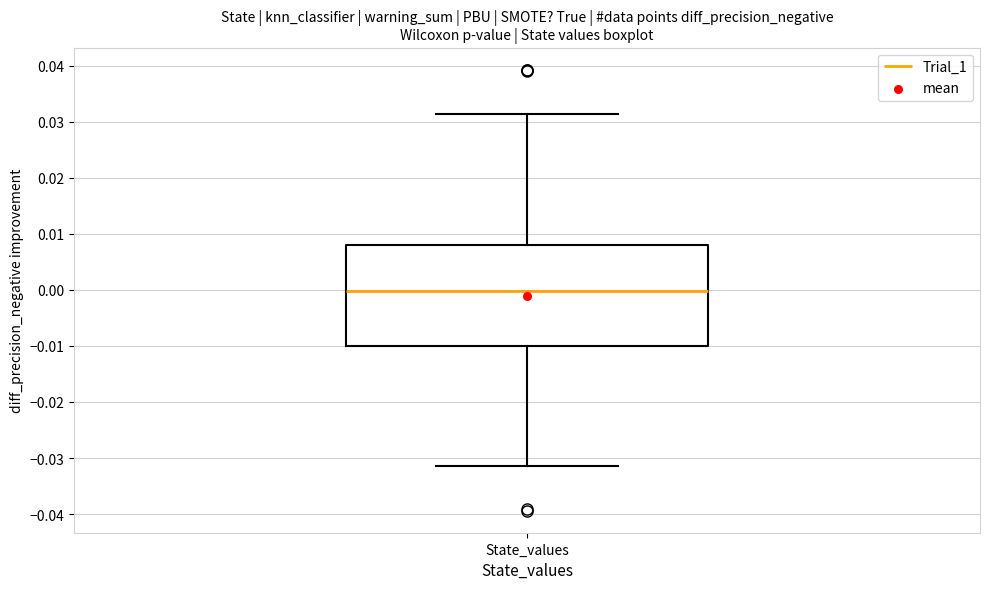

Read this box plot against the y-axis: the position of the median line, the range covered by the box, and the ends of both whiskers. The values are not printed on the chart, so give them approximately, as read against the axis.

median 0.000, box -0.010 to 0.008, whiskers -0.031 to 0.031